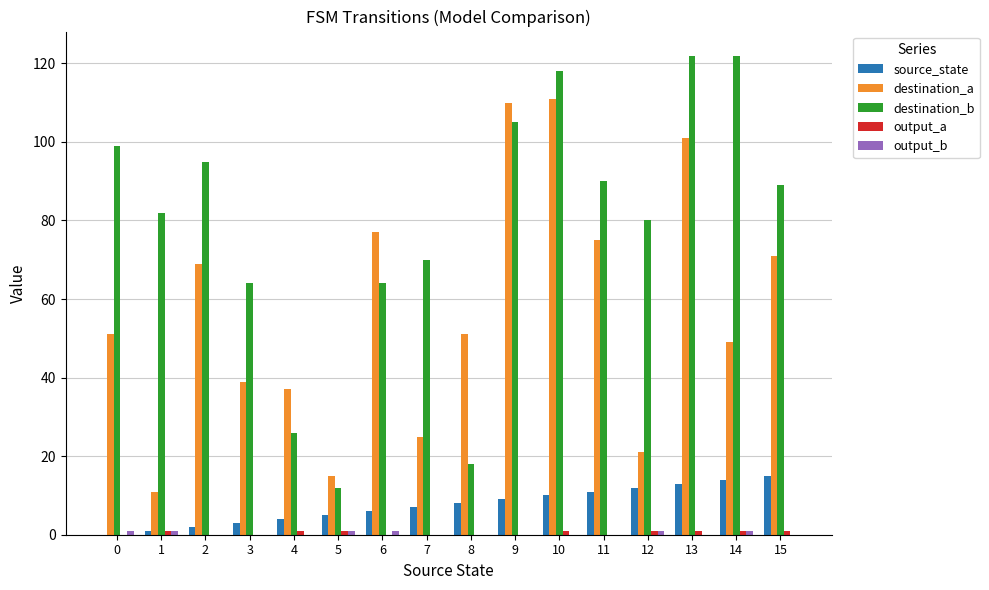

What is the greatest value displayed?

122